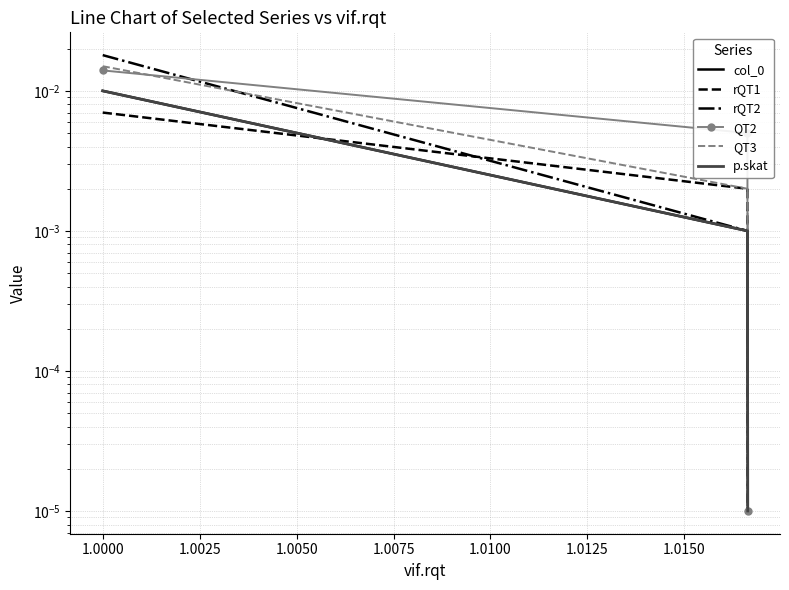

At how many categories does at least one series exceed 0?

3